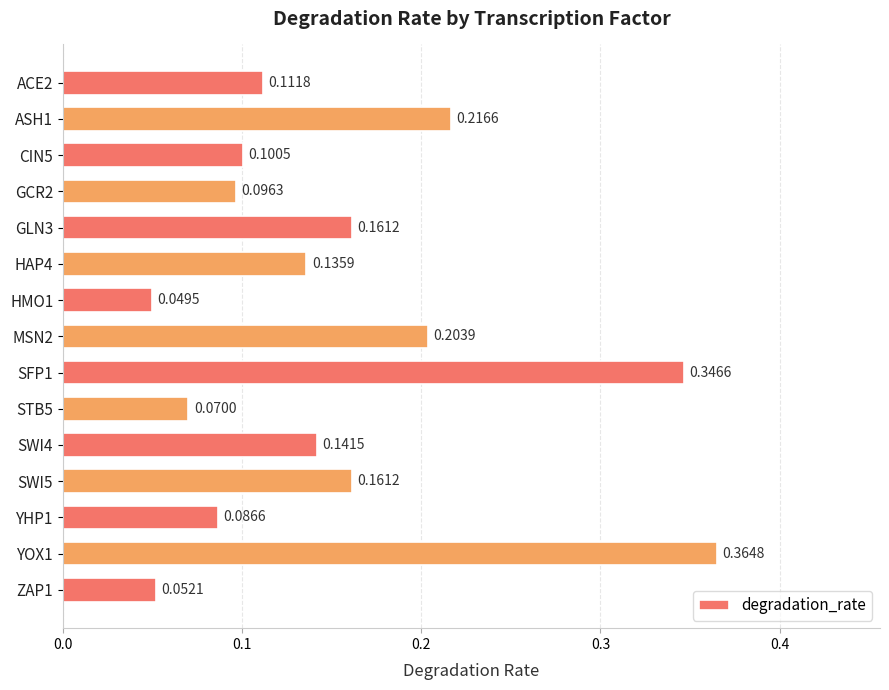

Which has a higher value, CIN5 or ZAP1?

CIN5